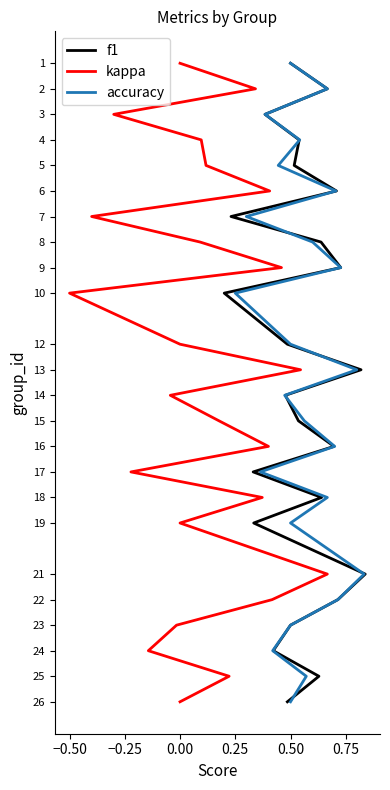

What are all the series names shown in the legend?

f1, kappa, accuracy